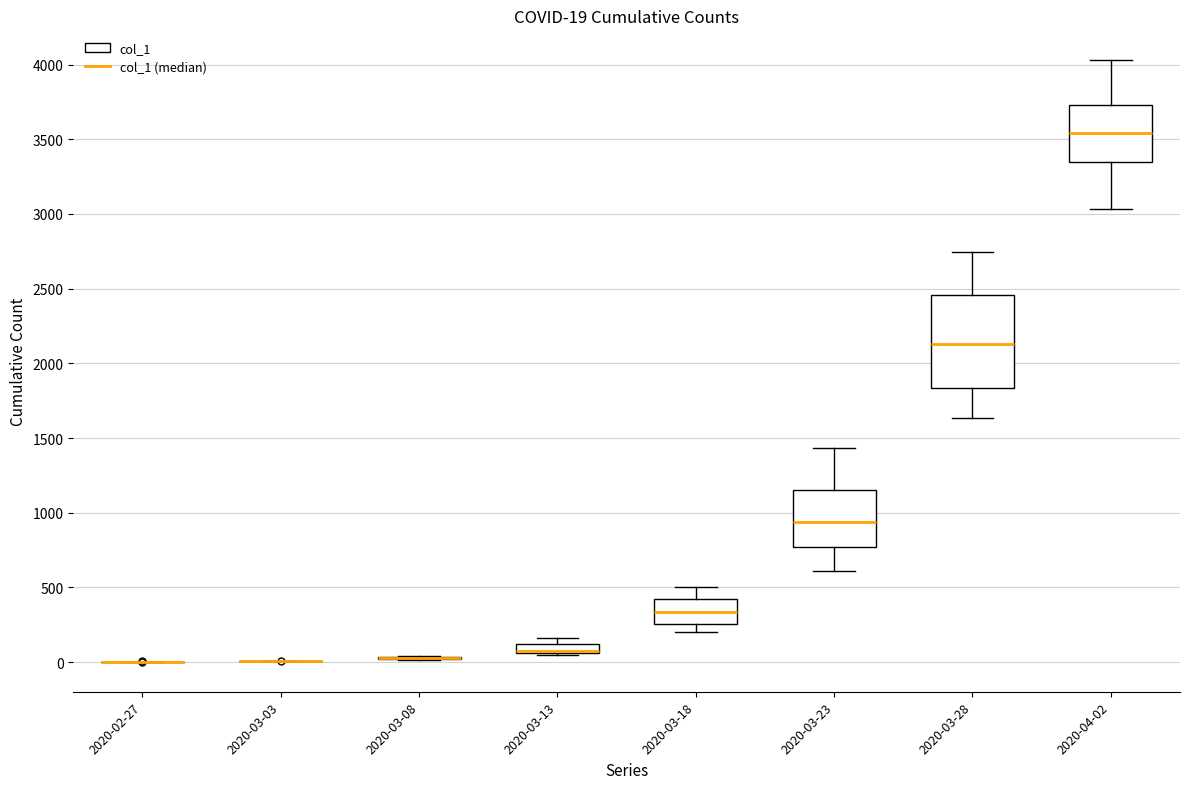

Comparing the boxes themselves (not the whiskers), which one is the tallest?

2020-03-28